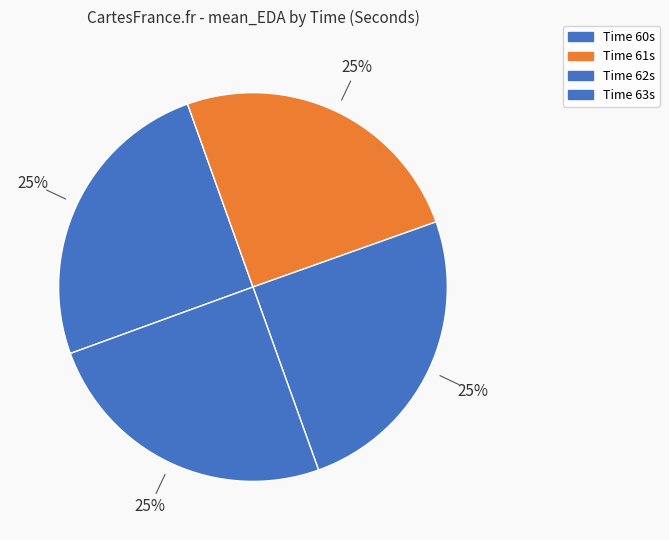

Count the number of slices in the pie.

4